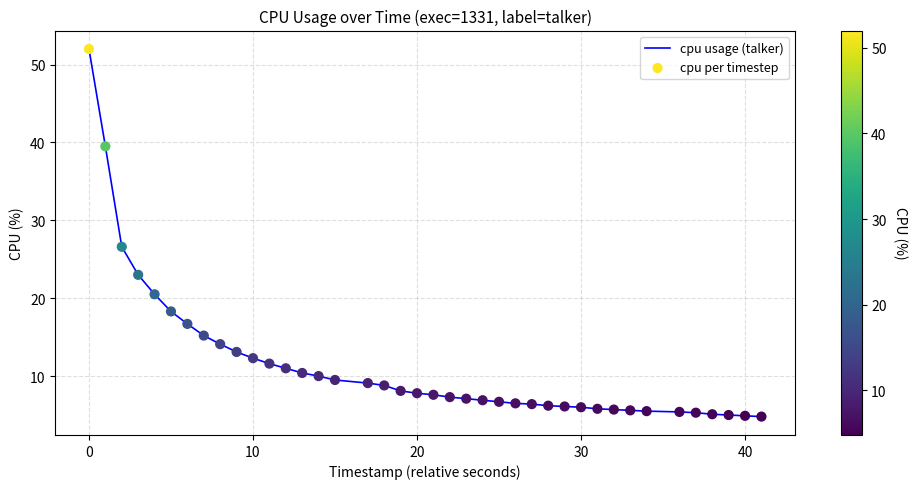

What is the difference between the maximum and minimum values?

47.2